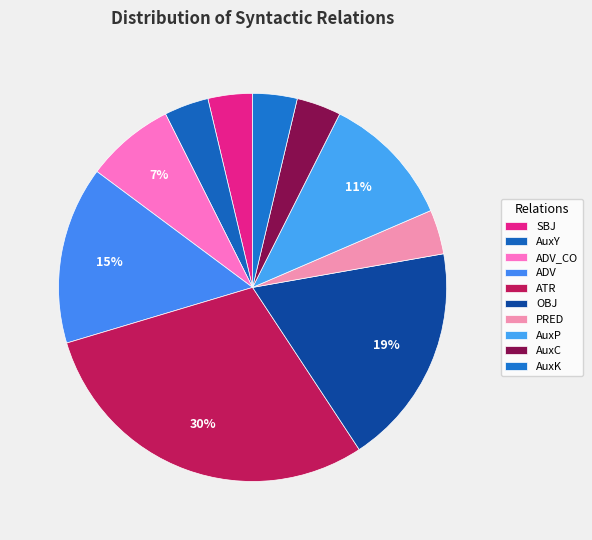

Which category has the biggest portion of the pie?

ATR